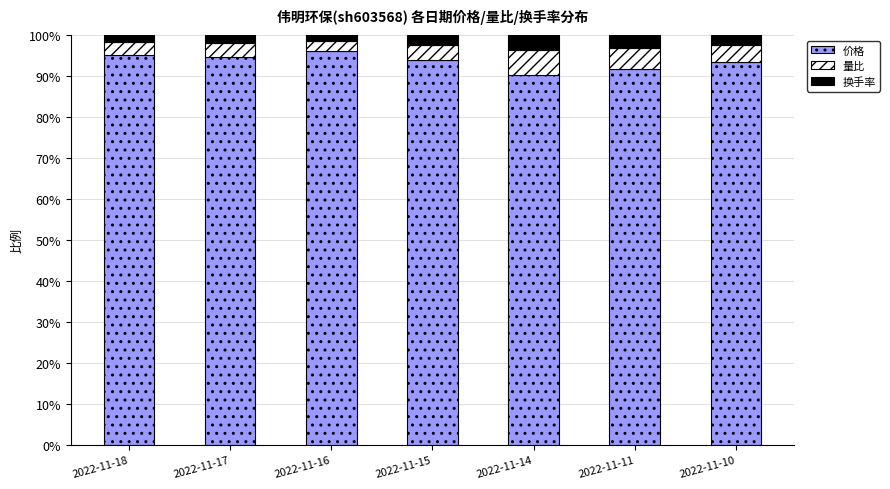

What are all the series names shown in the legend?

价格, 量比, 换手率